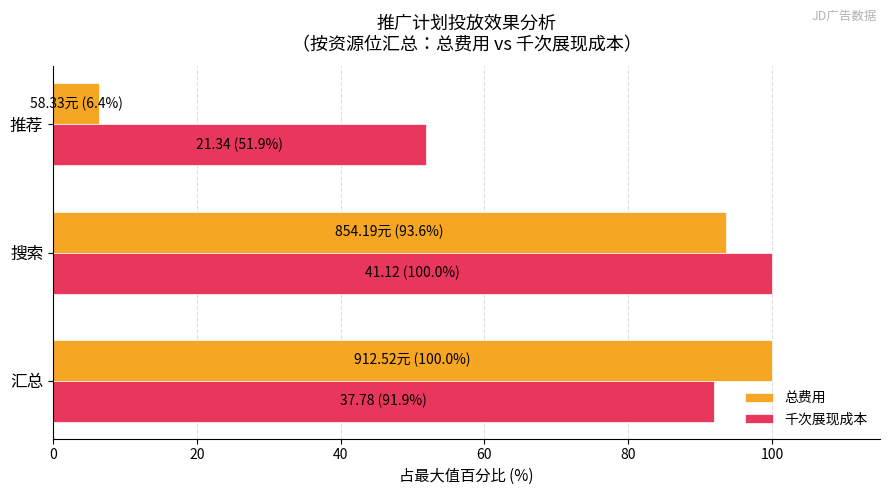

How many data points does each series have?

3